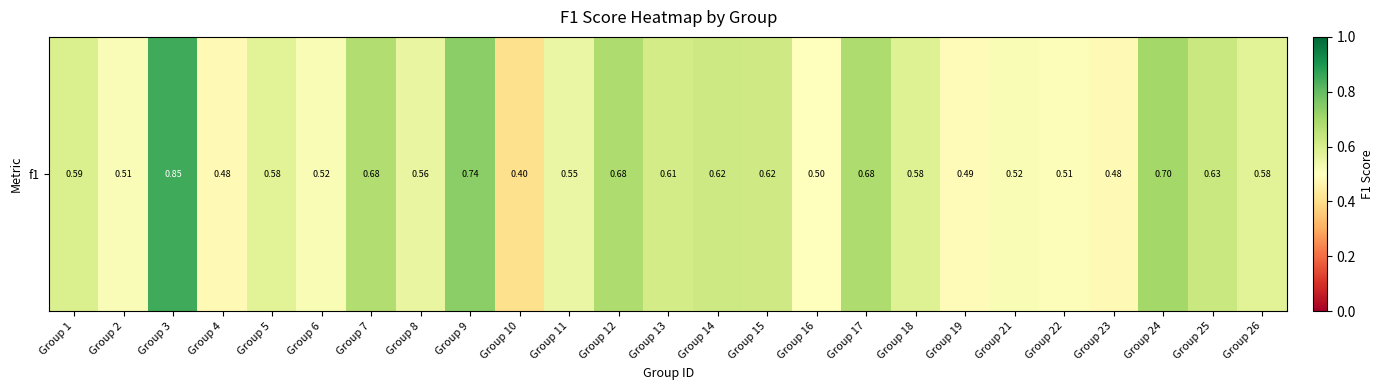

True or false: the data shows 0.2 at Group 25.

False